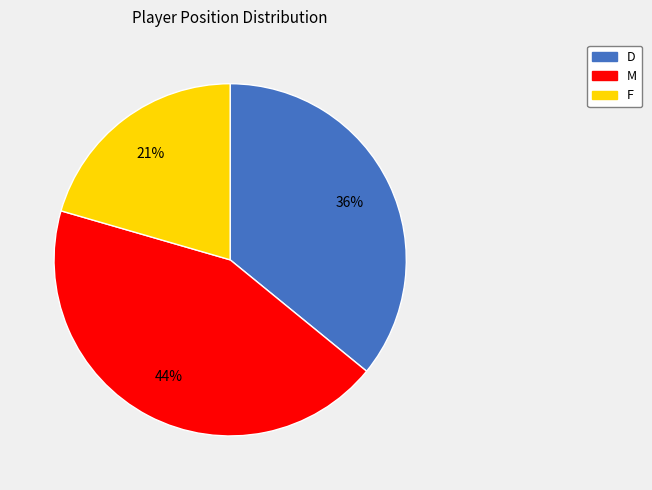

Rank the categories by value from lowest to highest.

F, D, M